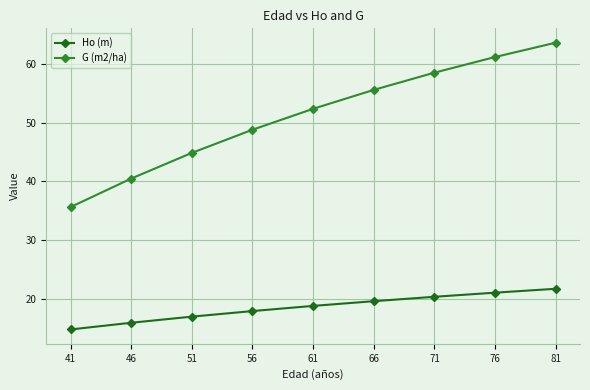

At which label does G (m2/ha) reach its peak?

81